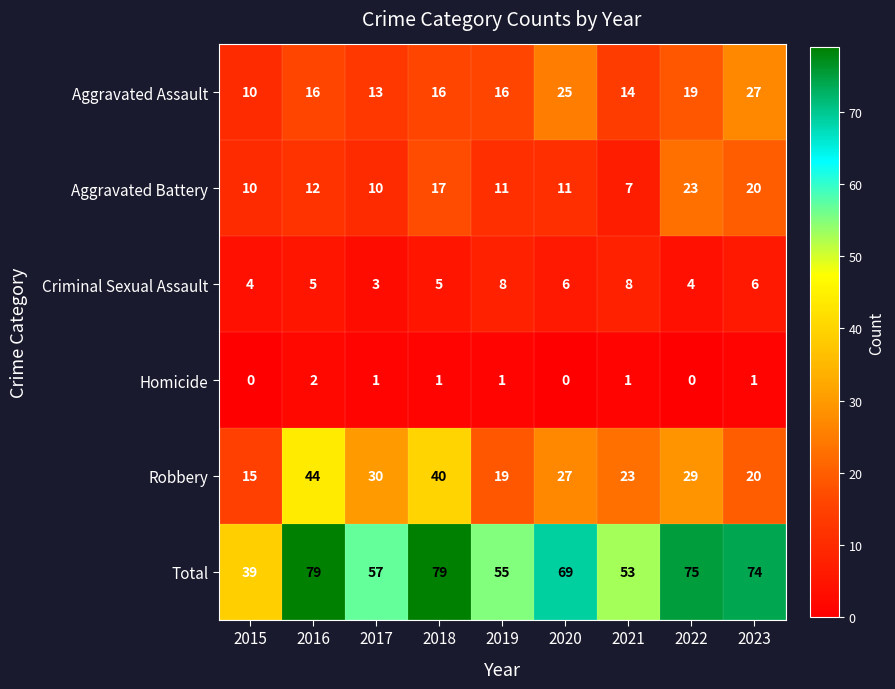

List the series in order of their peak value, lowest first.

Homicide, Criminal Sexual Assault, Aggravated Battery, Aggravated Assault, Robbery, Total